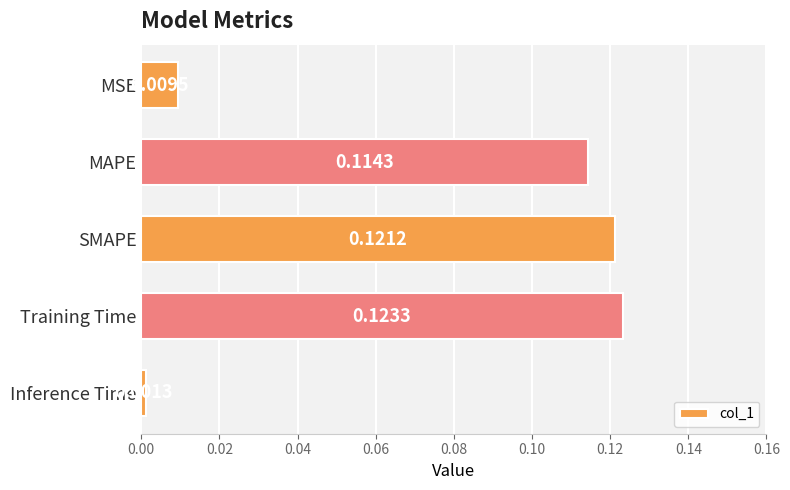

List the labels in order of value, largest first.

Training Time, SMAPE, MAPE, MSE, Inference Time